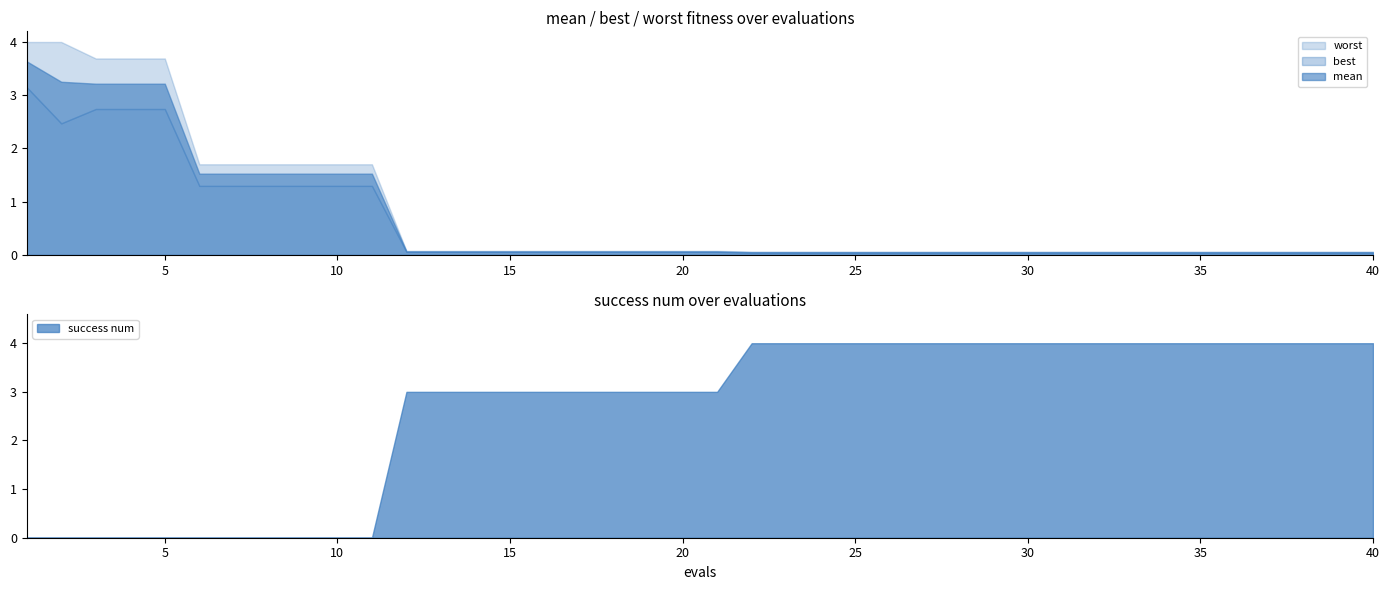

True or false: mean and best cross at least once.

False